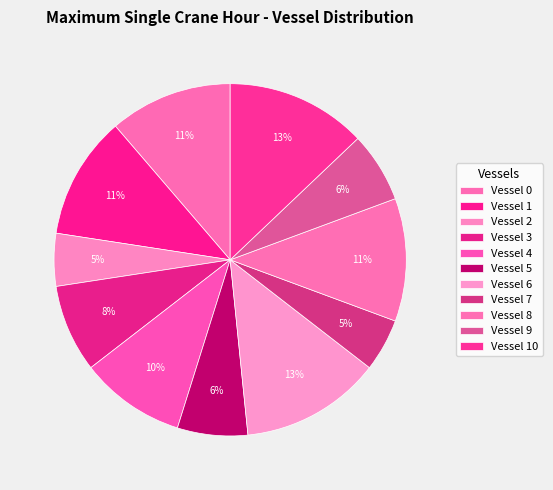

To the nearest percent, what is the average slice percentage?

9%